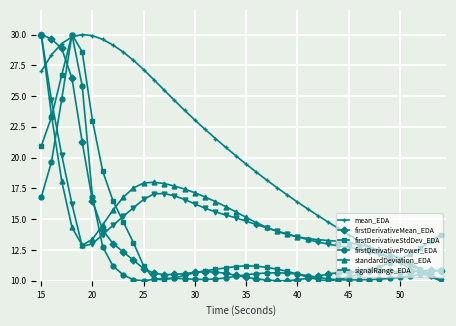

What is the sum of all firstDerivativeMean_EDA values?

520.3